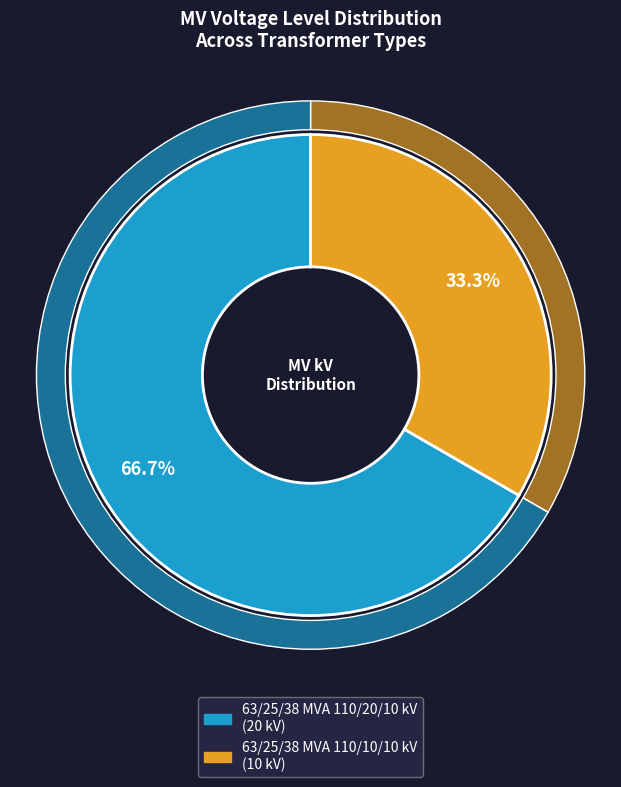

What is the smallest slice in the pie chart?

63/25/38 MVA 110/10/10 kV